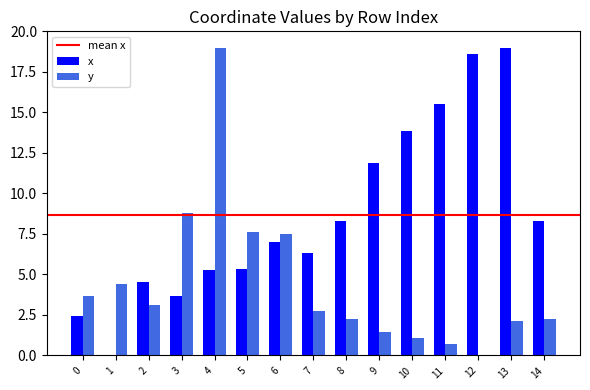

What is the sum of the x values at 0 and 10?

16.3